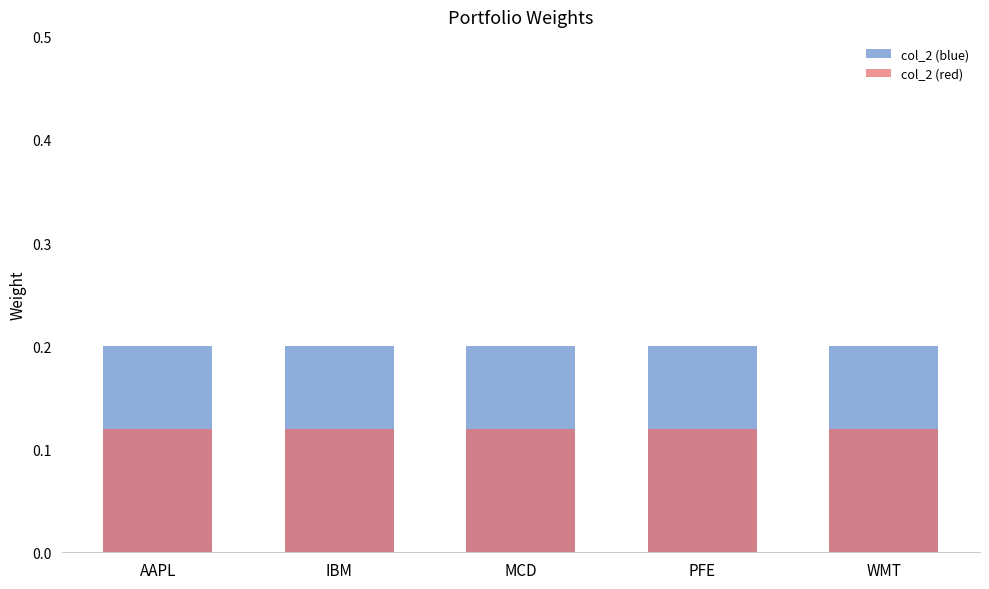

True or false: col_2 (blue) has a value of 0.2 at PFE.

True